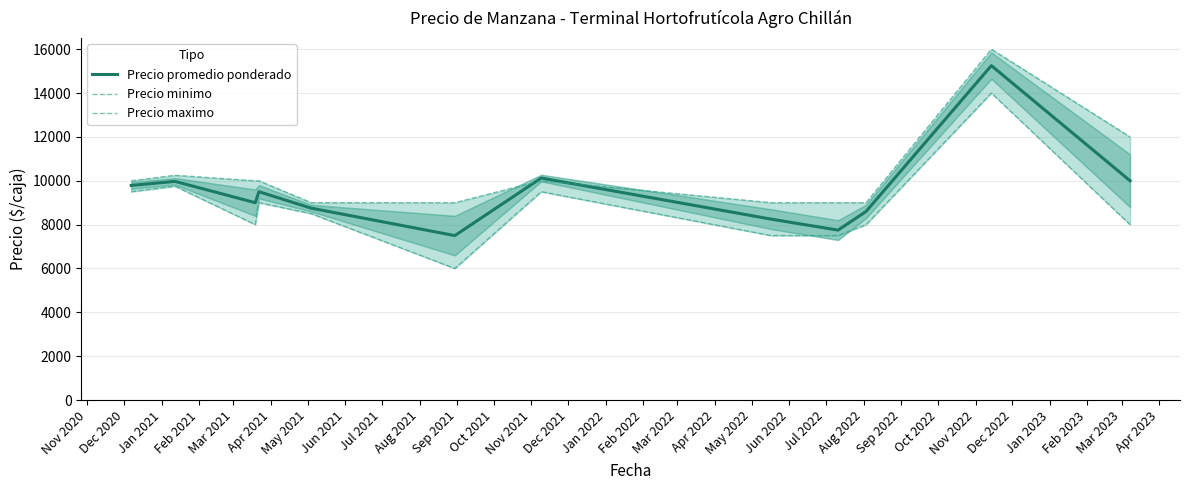

How many lines are shown in the chart?

3